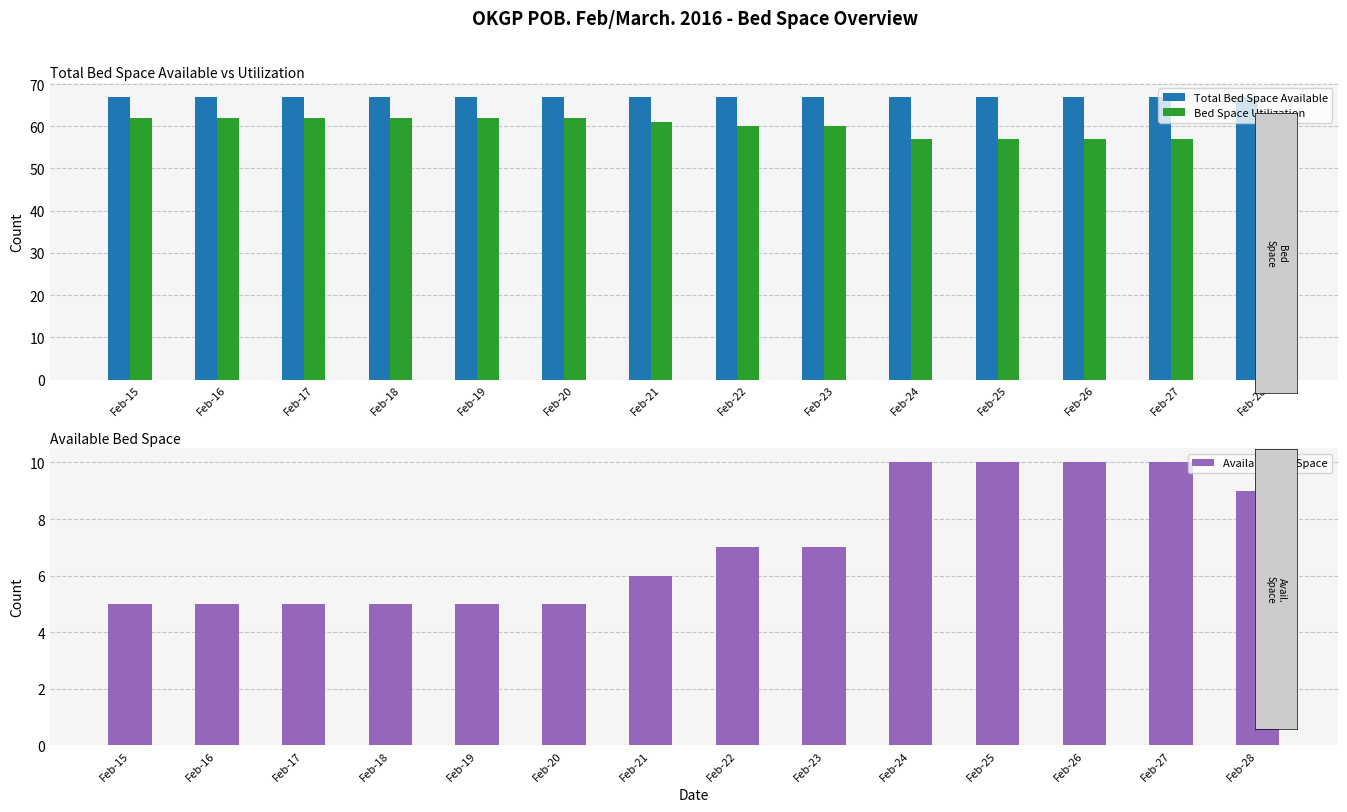

The Total Bed Space Available series shows 67 at Feb-25. True or false?

True